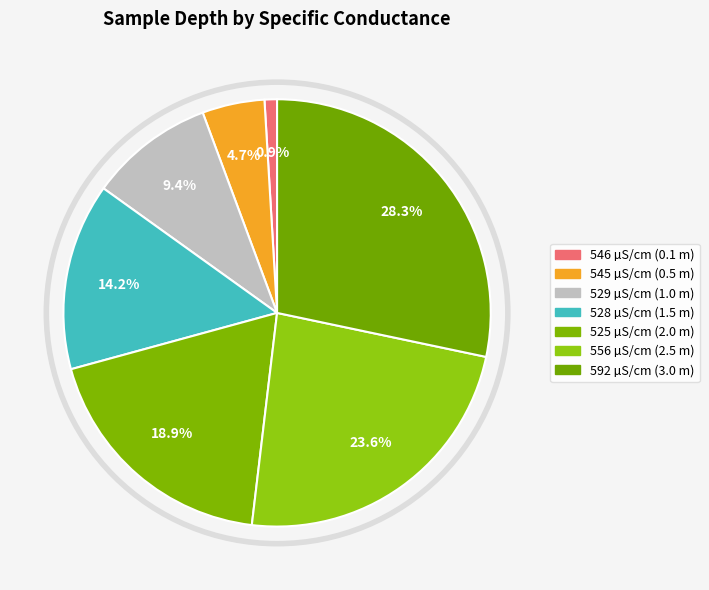

Which slice is the largest?

592